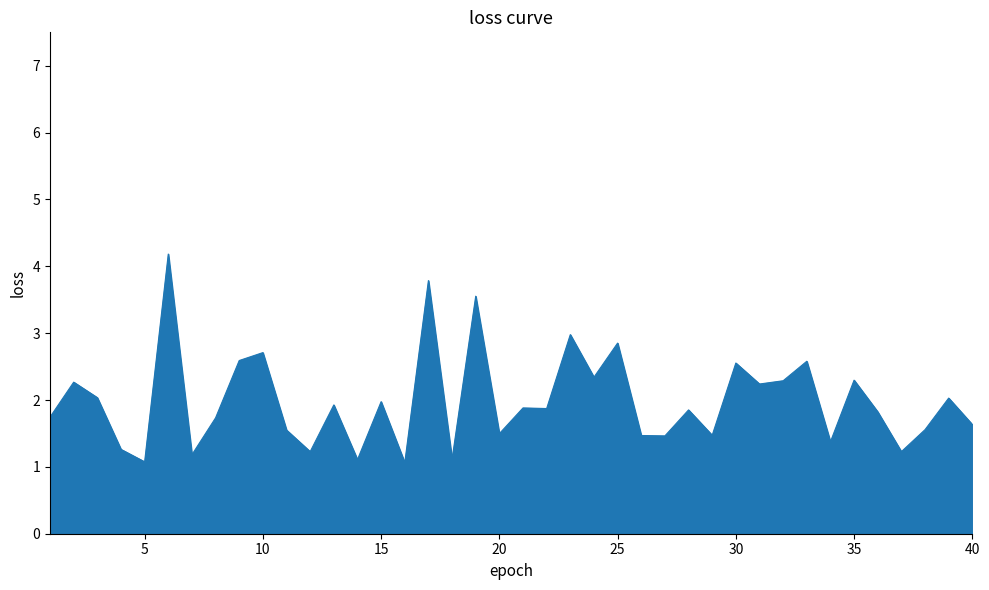

What is the maximum value shown in the chart?

4.2